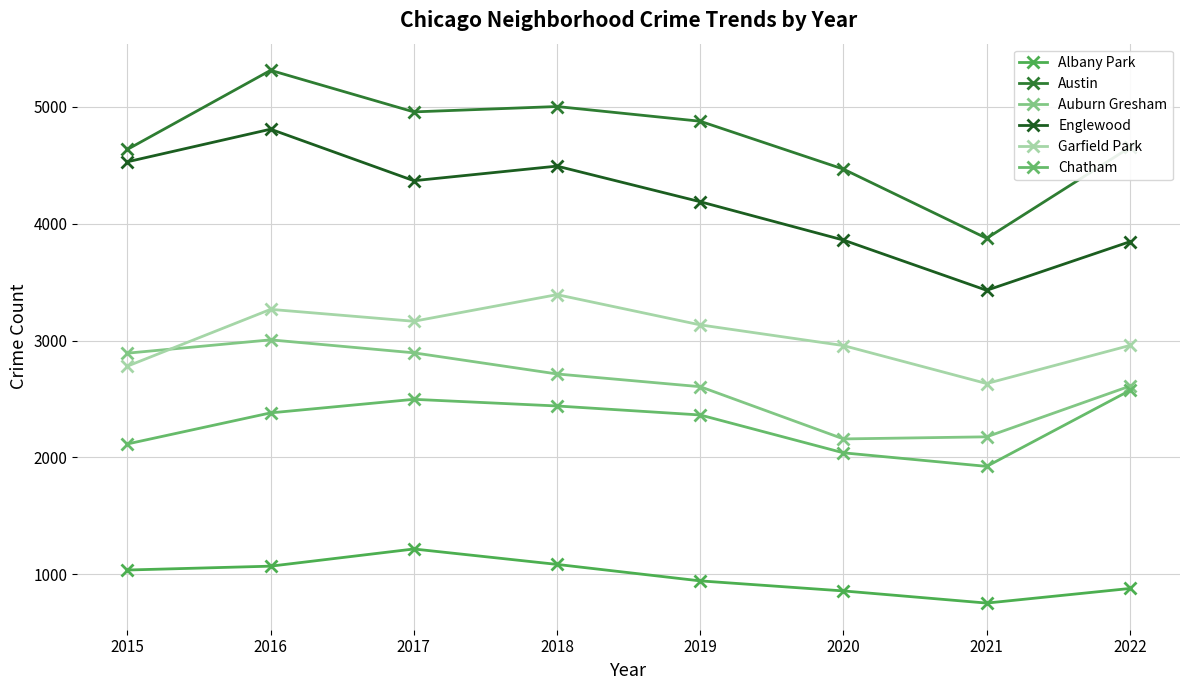

In Englewood, how many points are lower than both neighbors (excluding endpoints)?

2